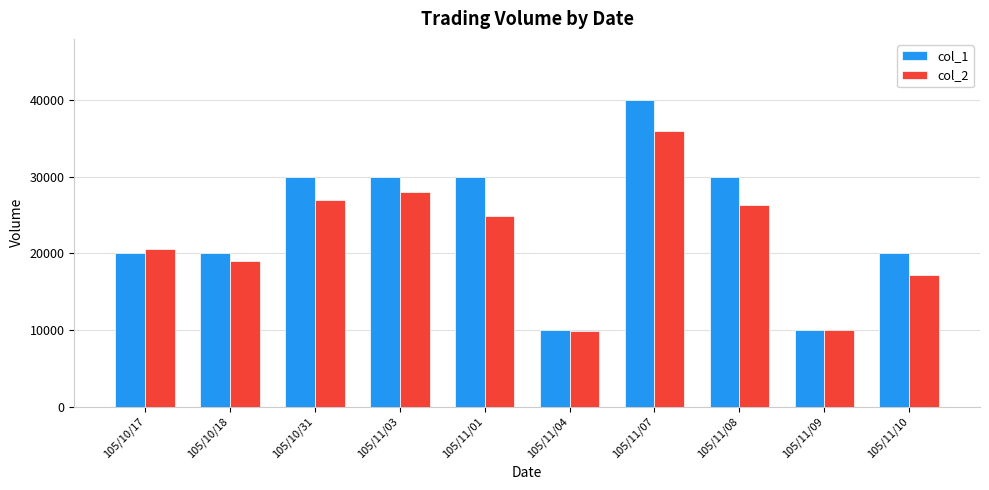

What is the greatest value displayed?

40000